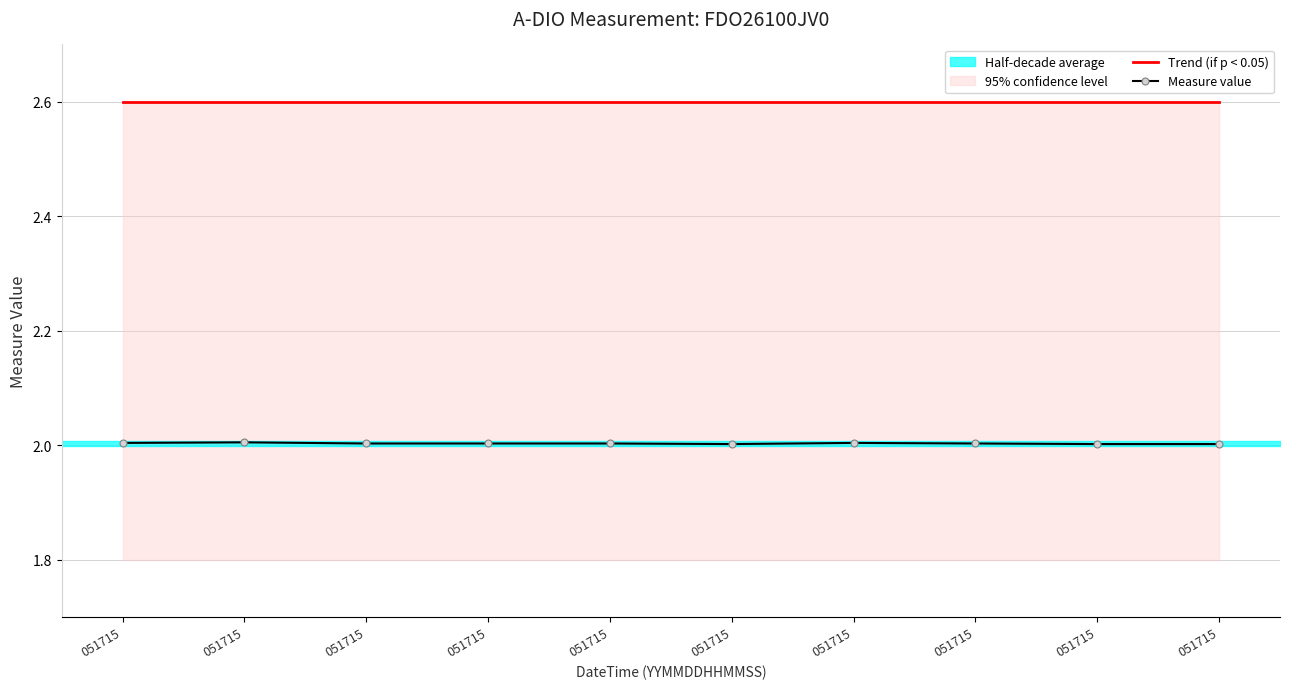

Is it true that Measure value equals 2.0 at 051715?

True